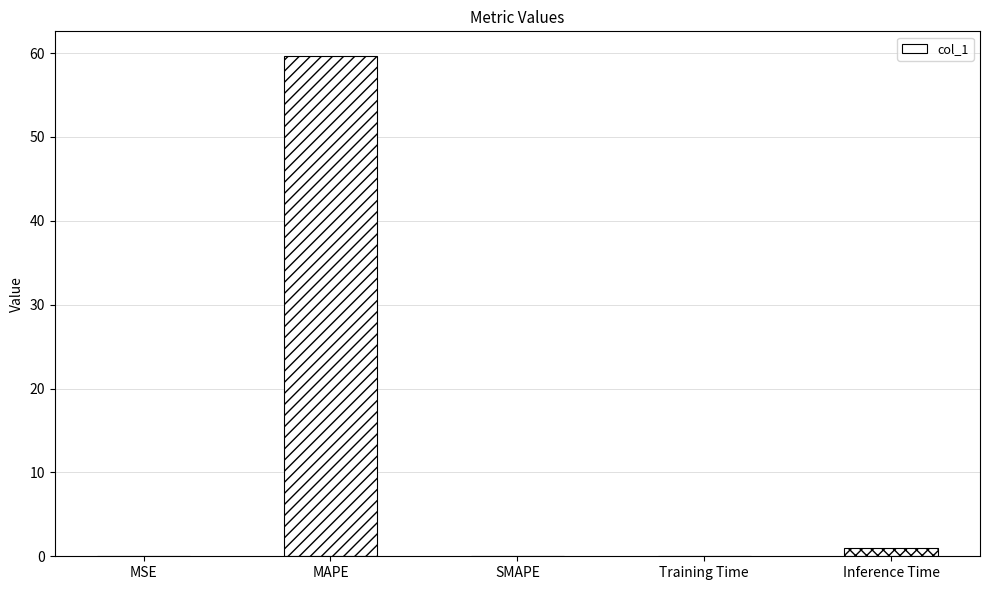

What is the maximum value shown in the chart?

59.6